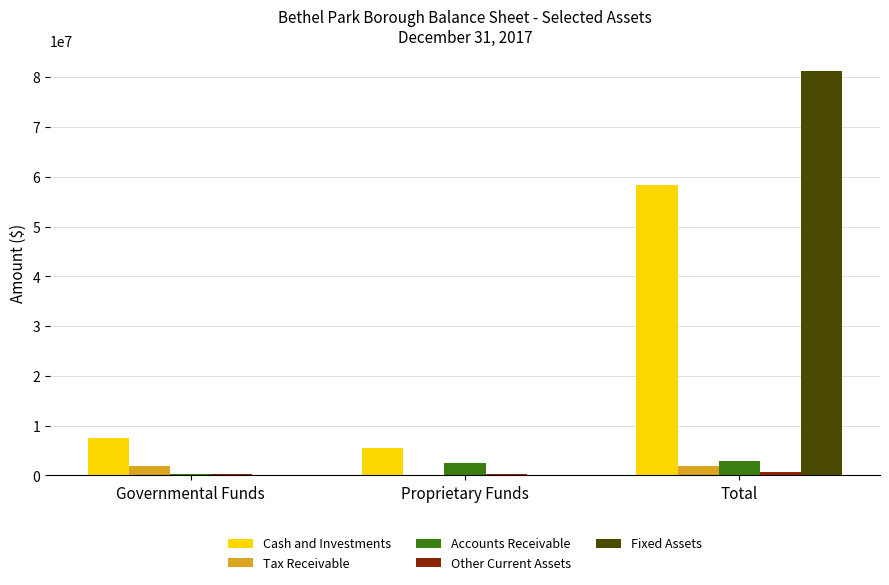

What is the sum of the Cash and Investments values at Proprietary Funds and Governmental Funds?

13015949